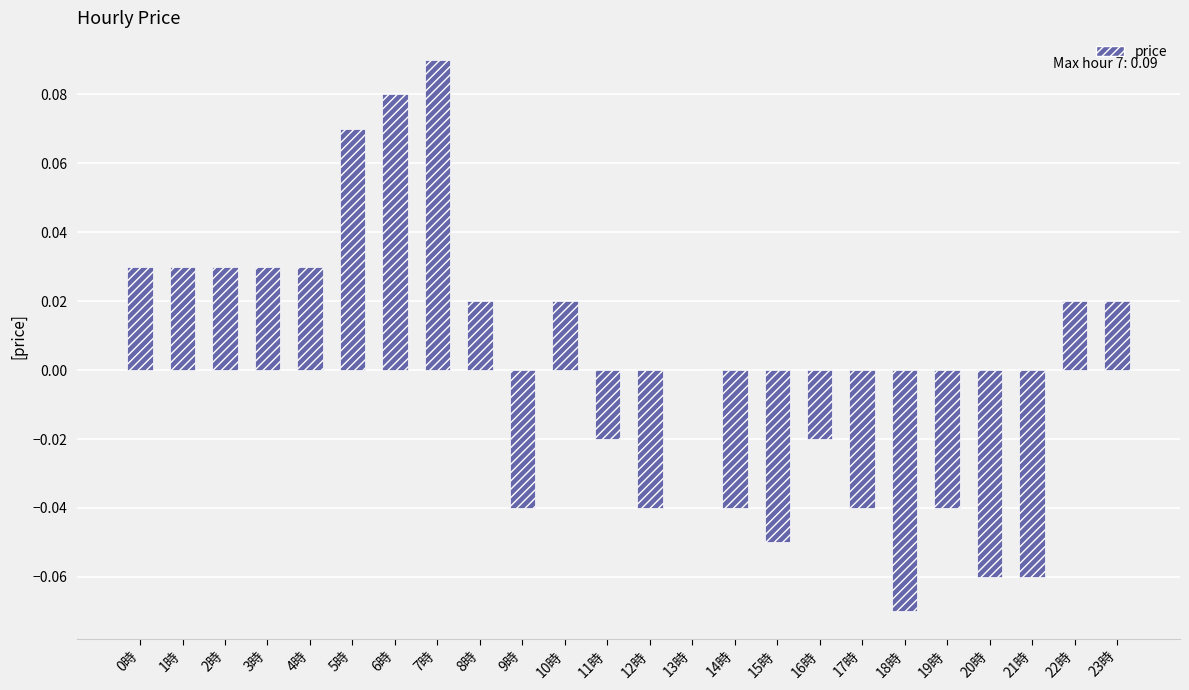

Between 21時 and 13時, which is larger?

13時